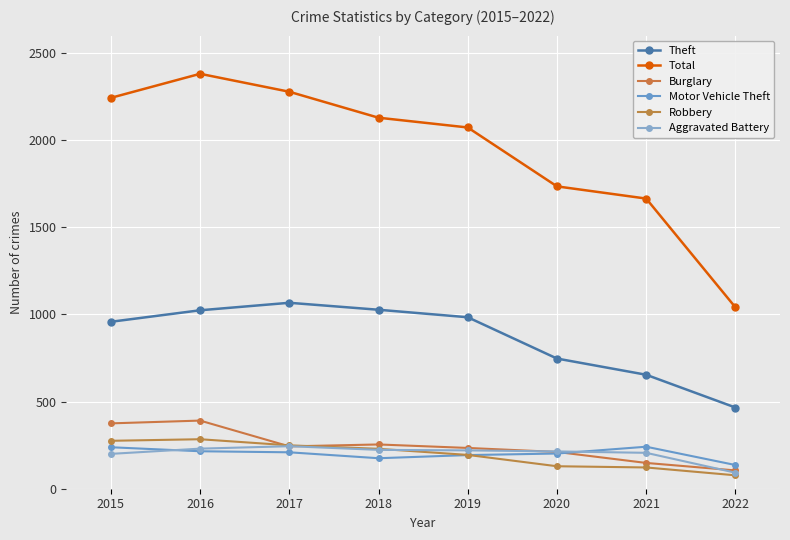

Rank the categories by Aggravated Battery value from lowest to highest.

2022, 2015, 2021, 2020, 2019, 2018, 2016, 2017